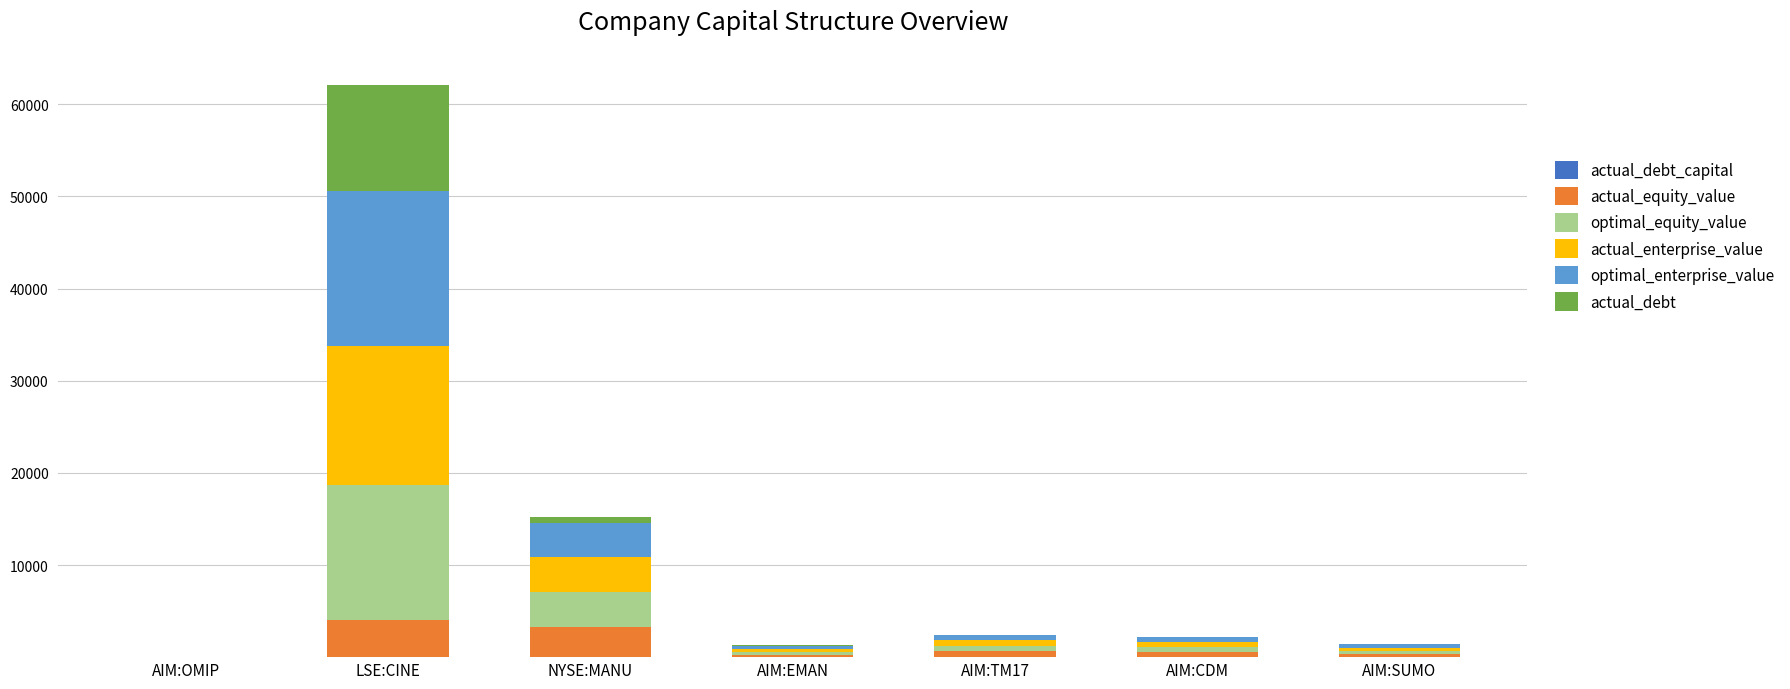

At which category is the sum across all series the highest?

LSE:CINE